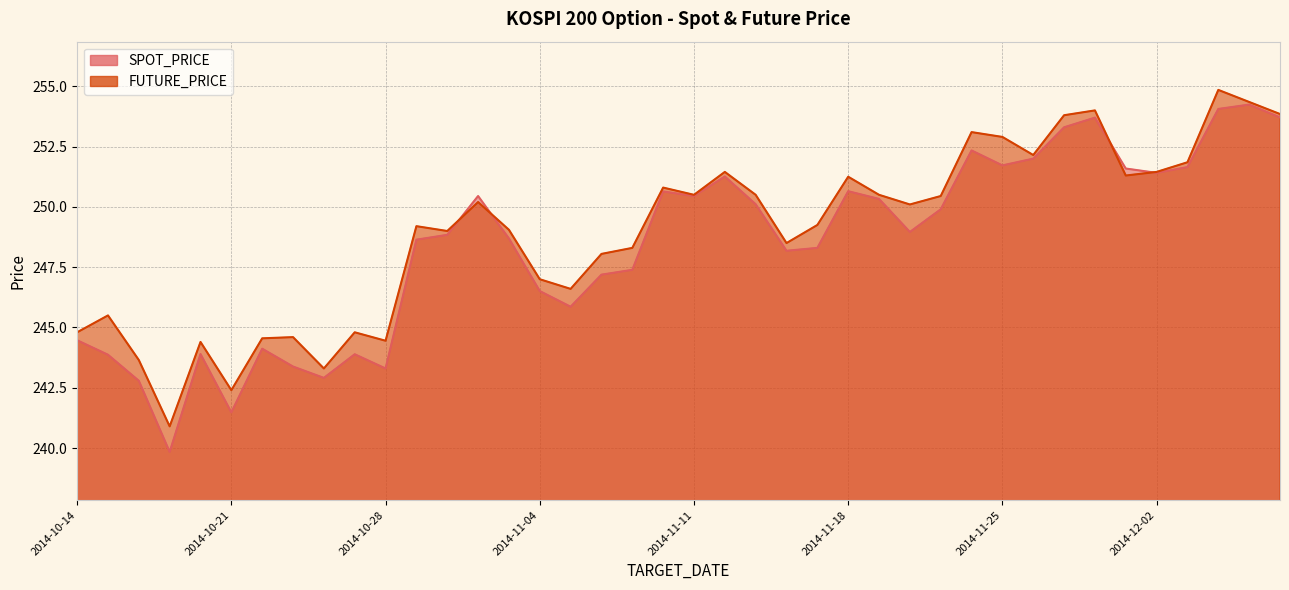

How many interior local valleys does the FUTURE_PRICE series have?

11